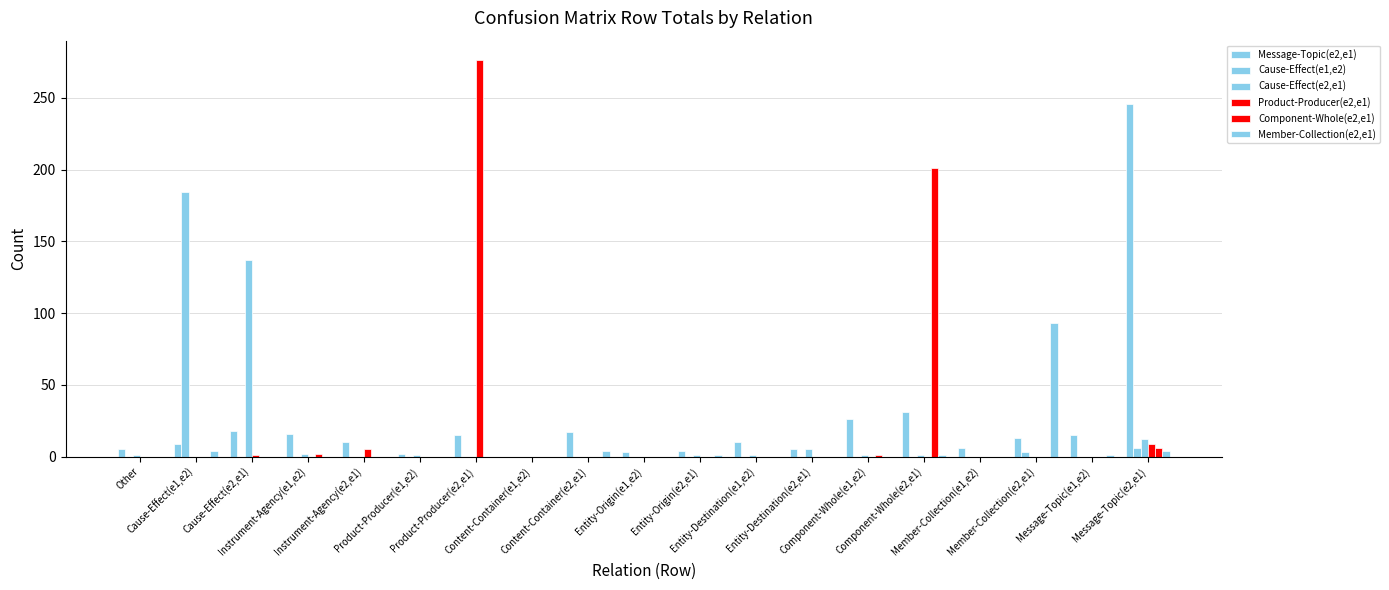

Which category has the highest value in the Product-Producer(e2,e1) series?

Product-Producer(e2,e1)